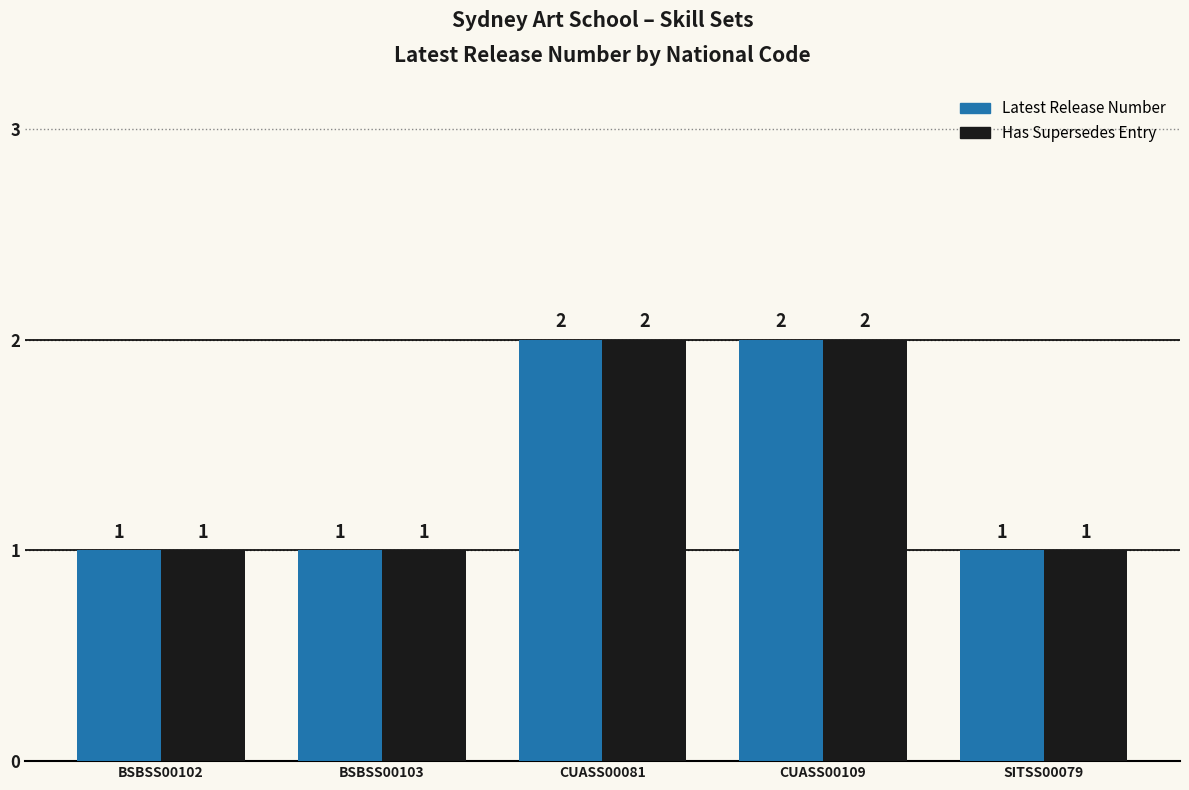

What is the total value across all series at CUASS00081?

4